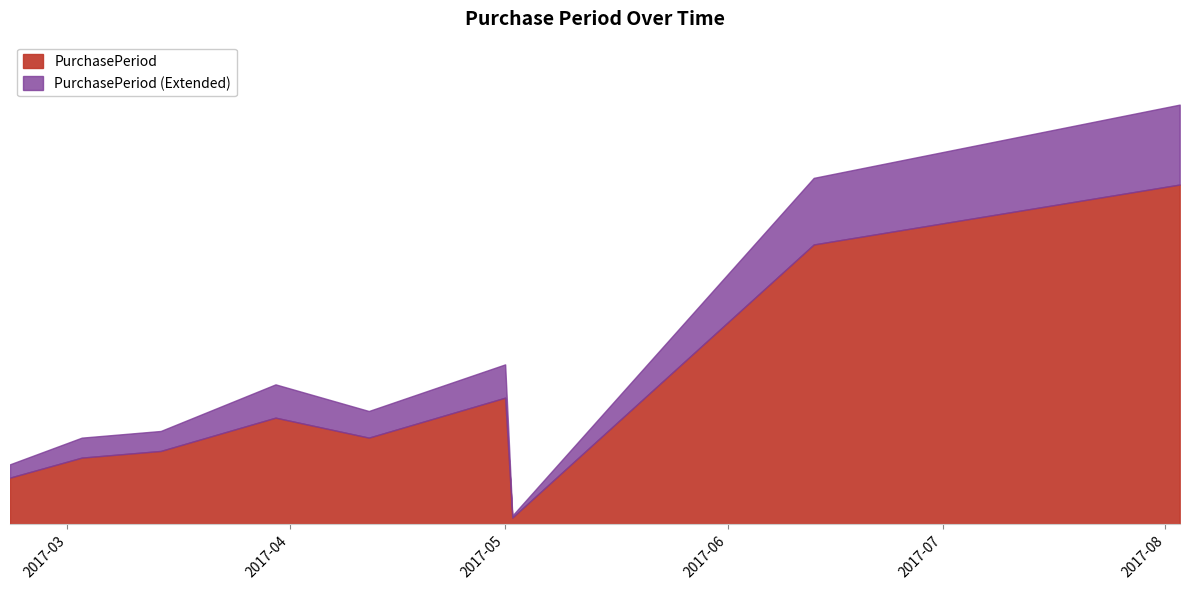

At which category does the data reach its first local peak?

2017-03-30